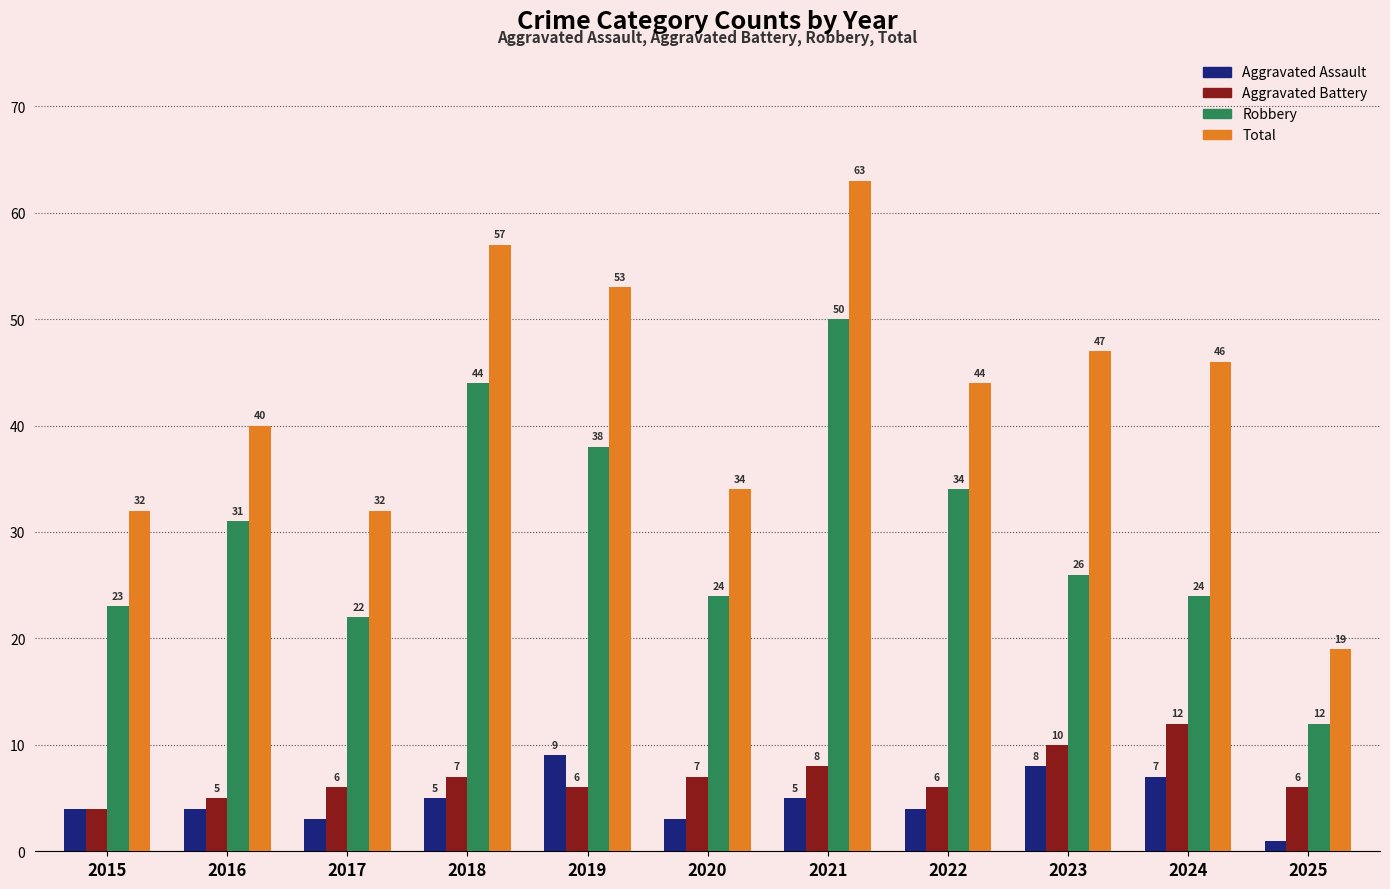

What is the maximum value shown in the chart?

63